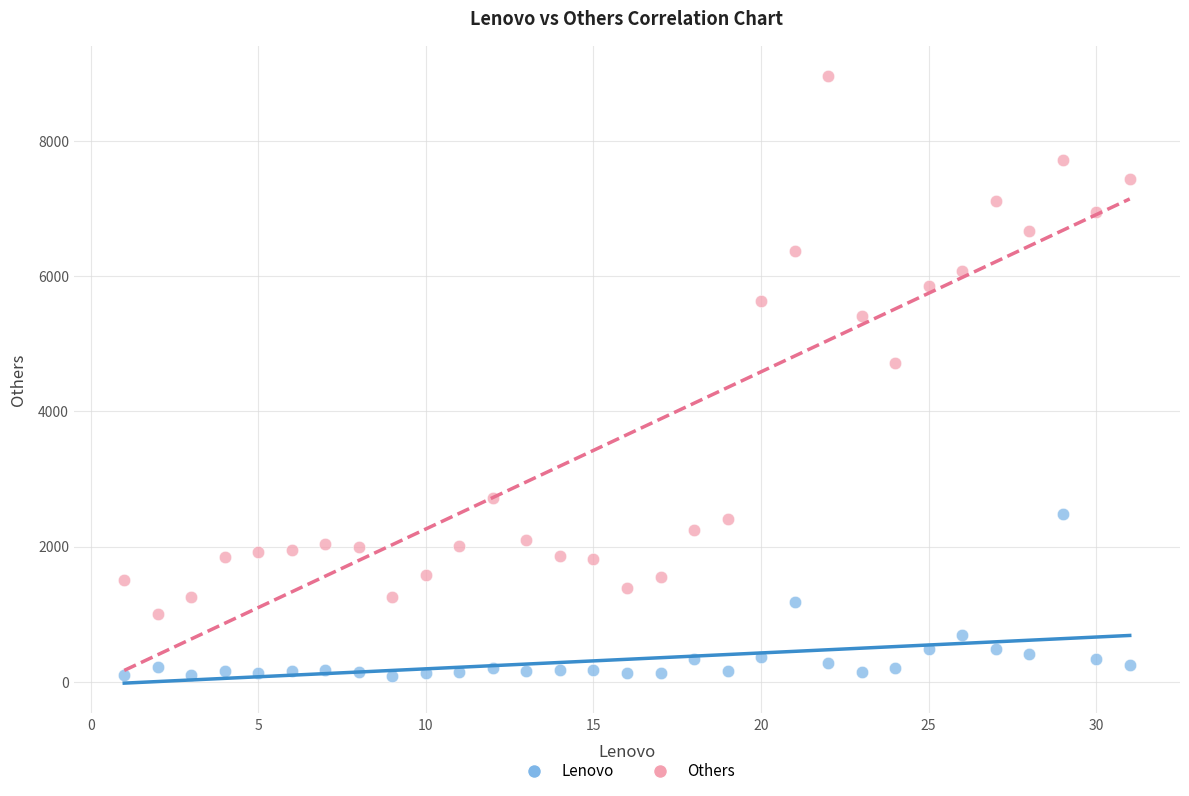

Which series contains the highest Y value?

Others